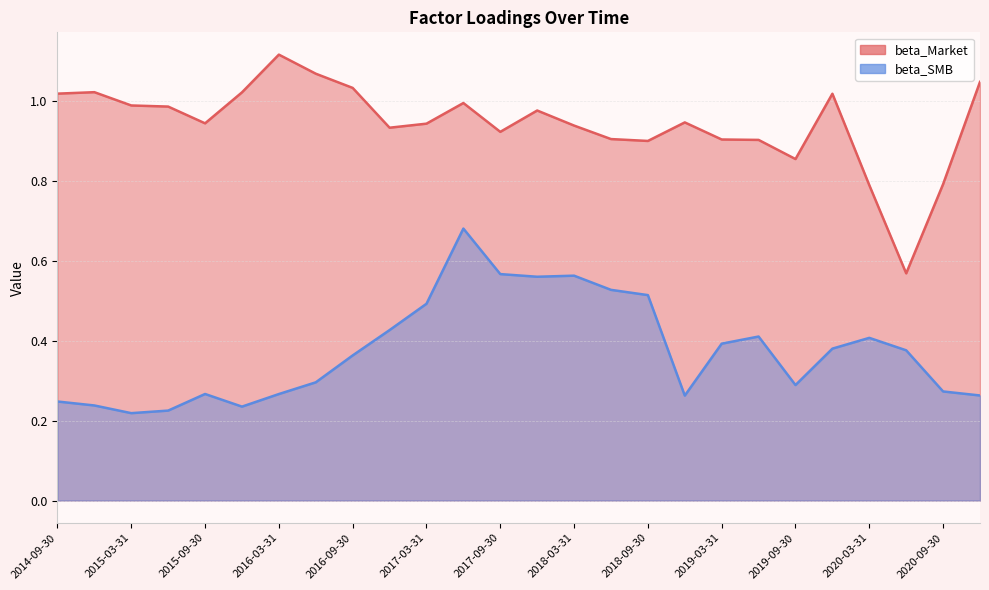

True or false: beta_SMB and beta_Market intersect in this chart.

False